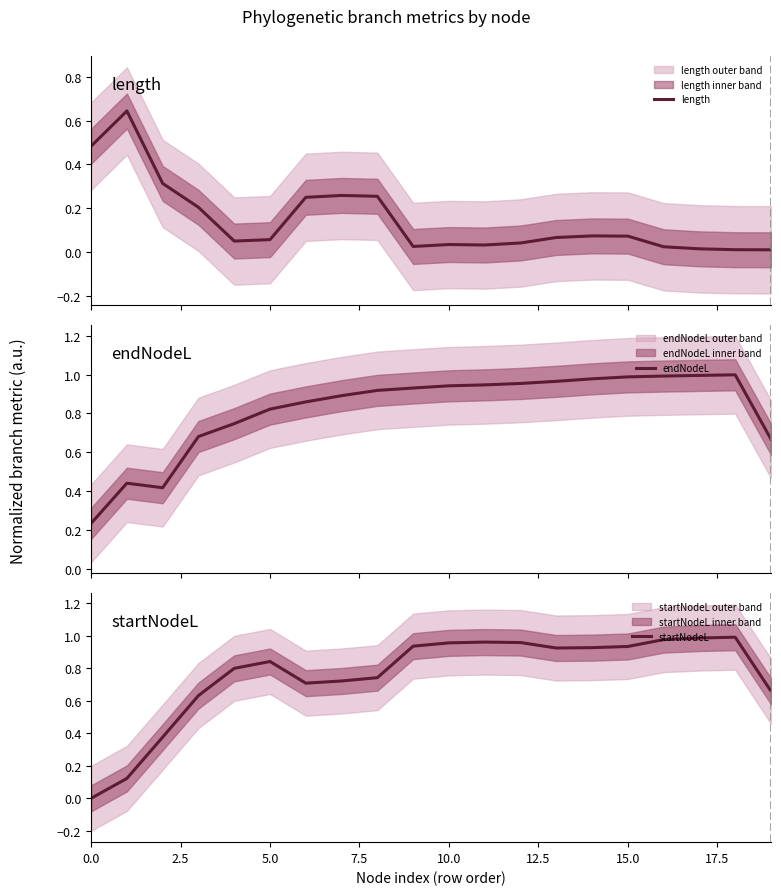

At which category is the sum across all series the highest?

18